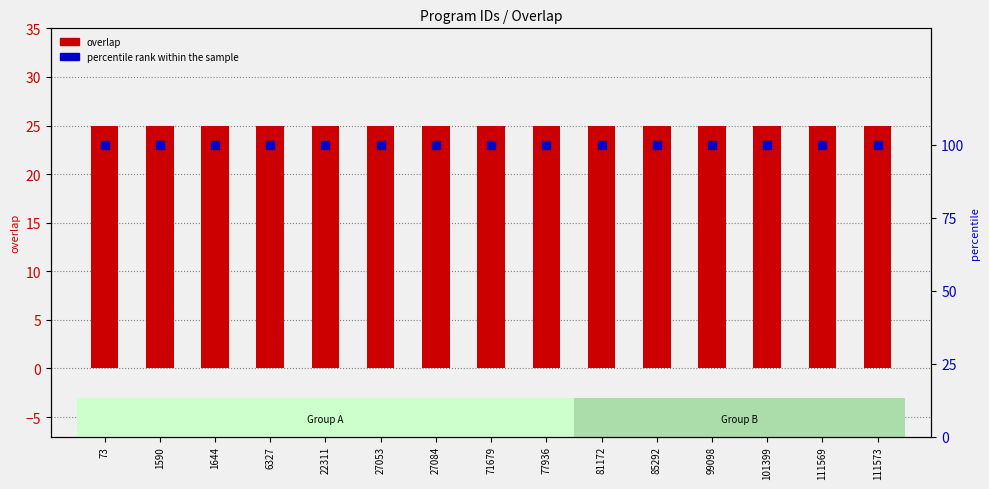

Which series has the widest spread of Y values?

overlap